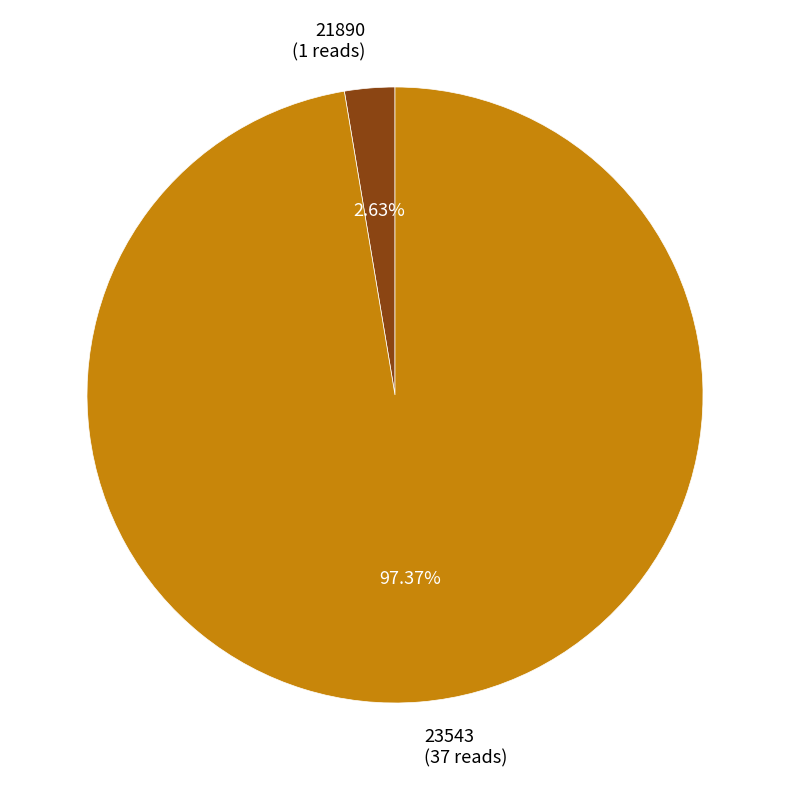

Rank the categories by value from lowest to highest.

21890, 23543